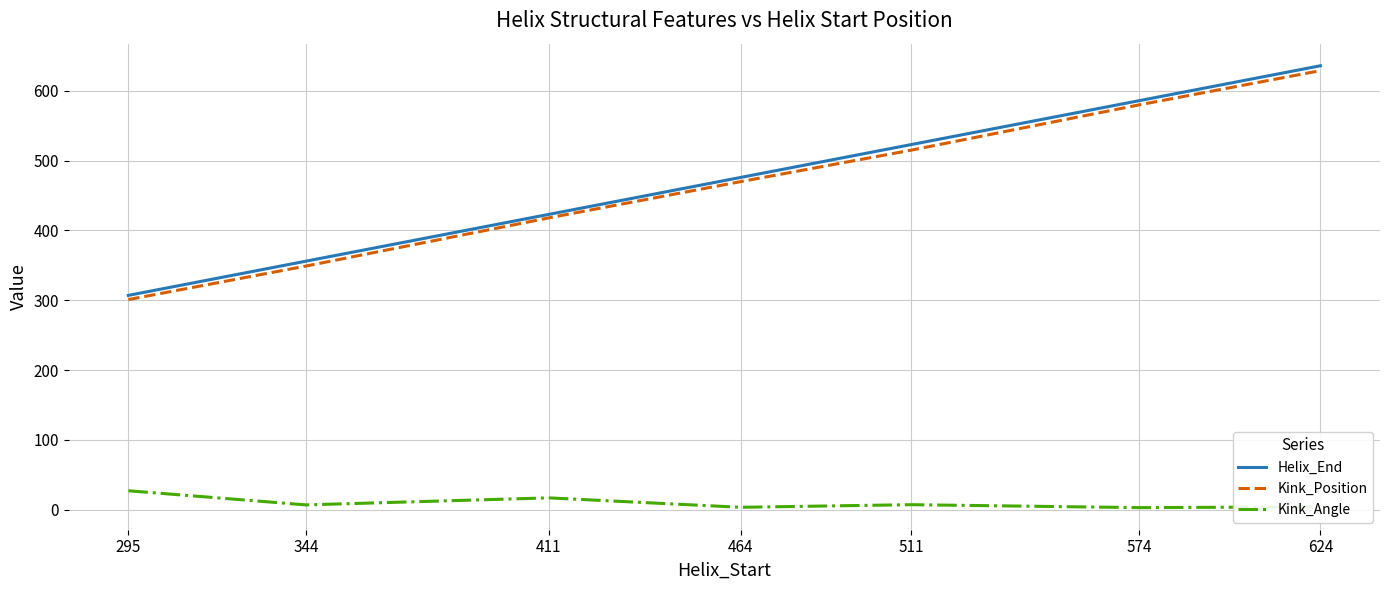

Which series has the largest range (max minus min)?

Helix_End